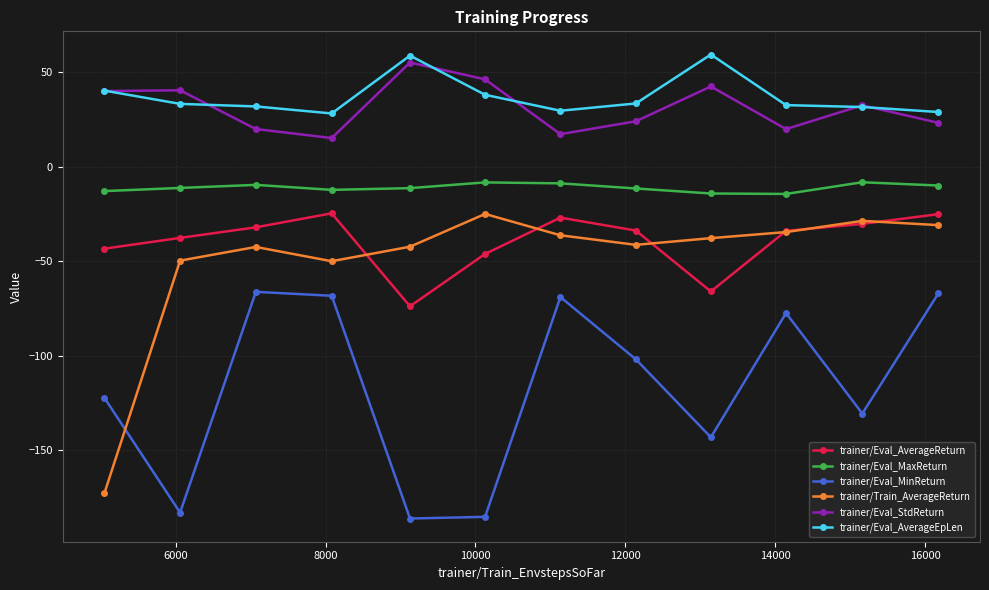

True or false: trainer/Eval_AverageReturn and trainer/Eval_StdReturn cross at least once.

False